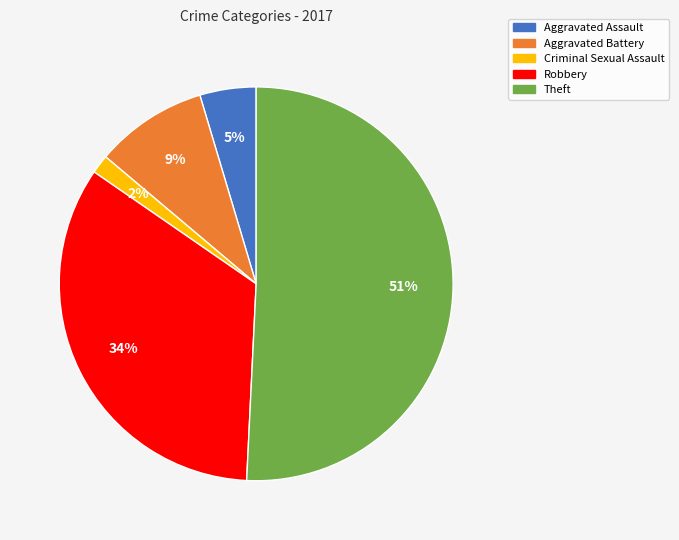

Rank the categories by value from highest to lowest.

Theft, Robbery, Aggravated Battery, Aggravated Assault, Criminal Sexual Assault